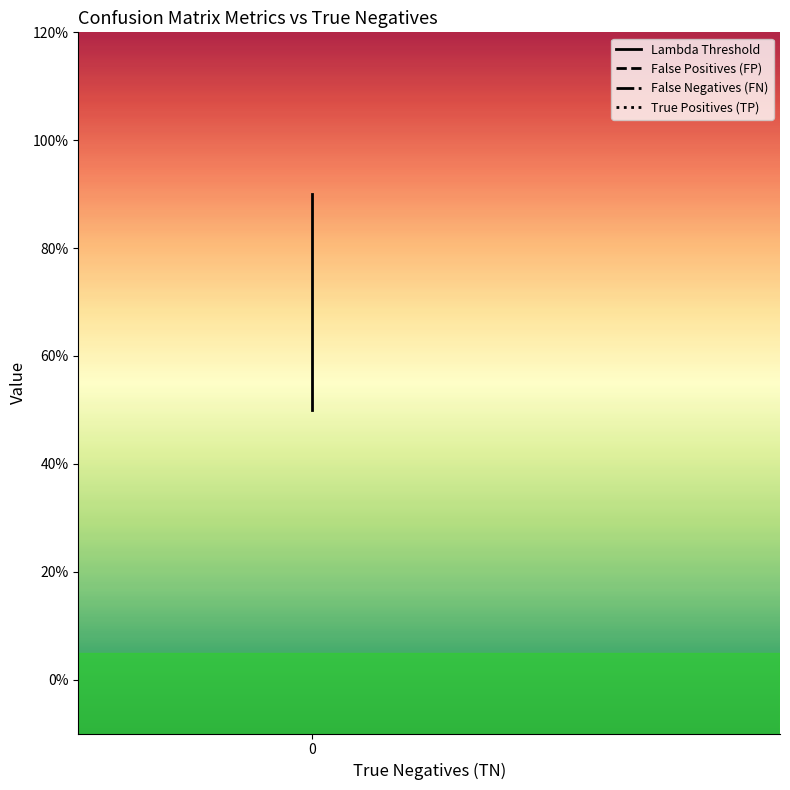

Which series has the largest total across all categories?

True Positives (TP)